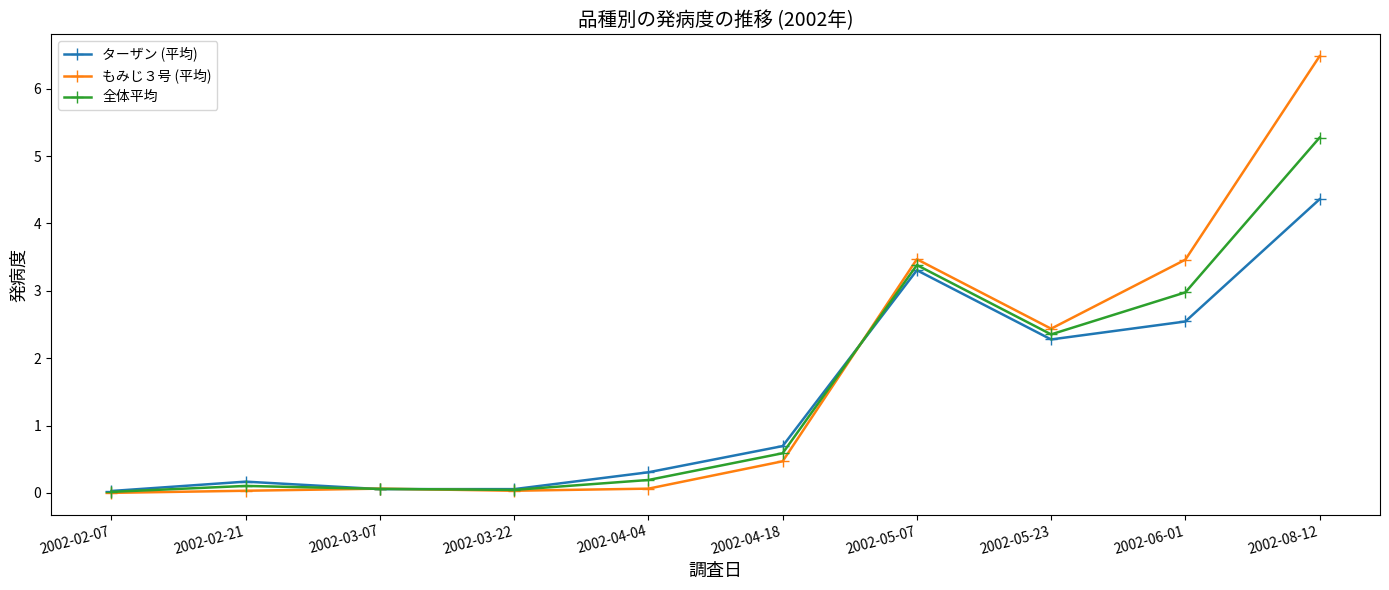

What is the difference between the ターザン (平均) values at 2002-05-23 and 2002-05-07?

1.0